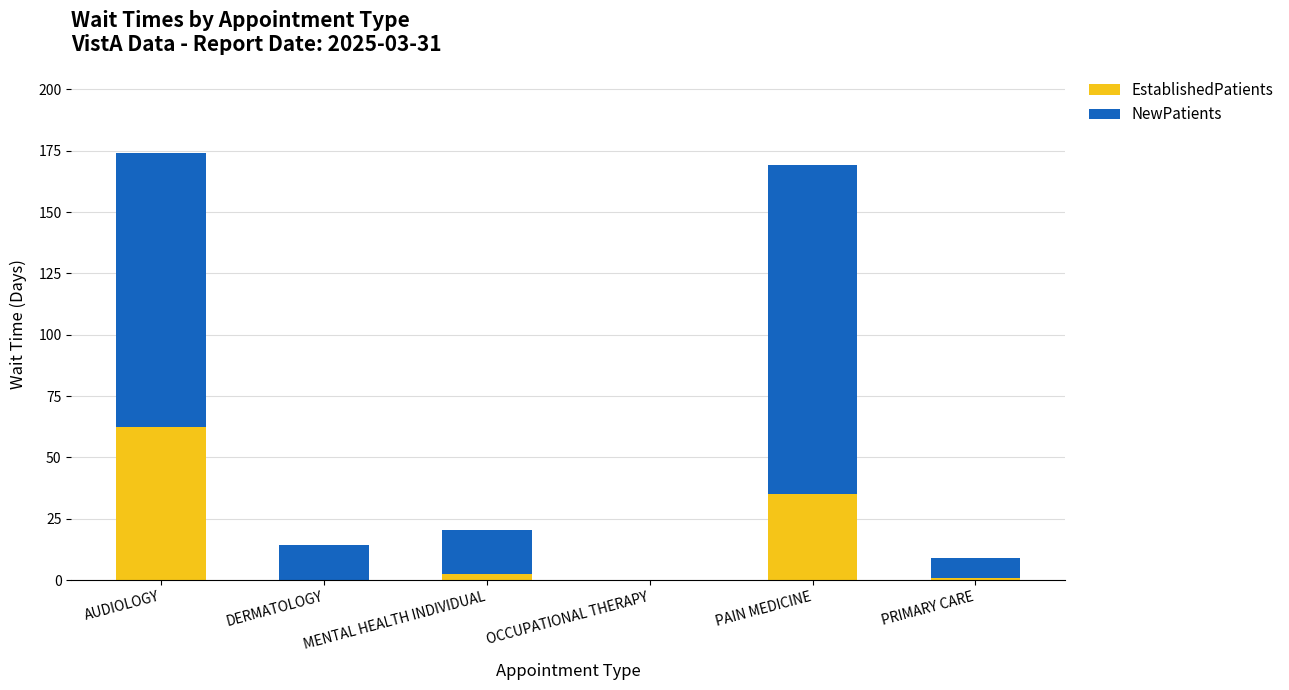

The EstablishedPatients series shows 0.0 at OCCUPATIONAL THERAPY. True or false?

True